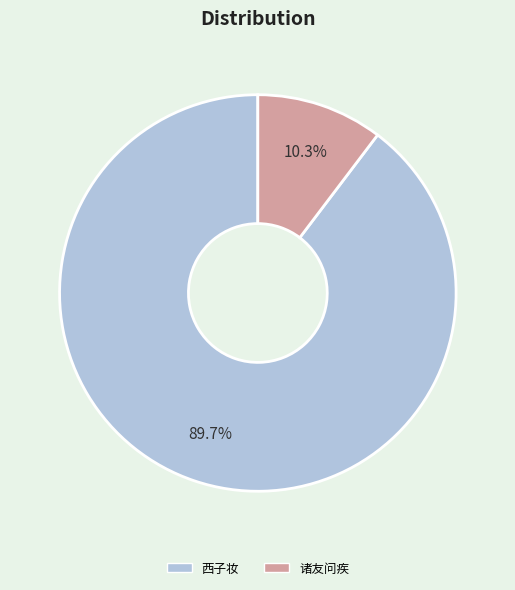

How many slices are in this pie chart?

2